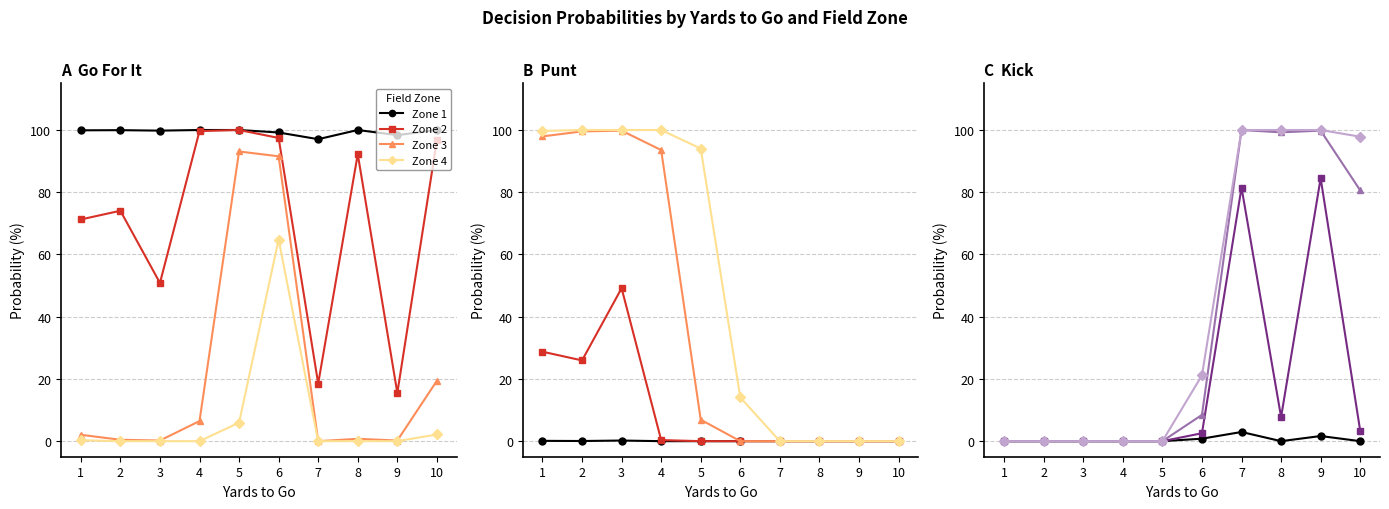

Does the chart have visible grid lines?

Yes